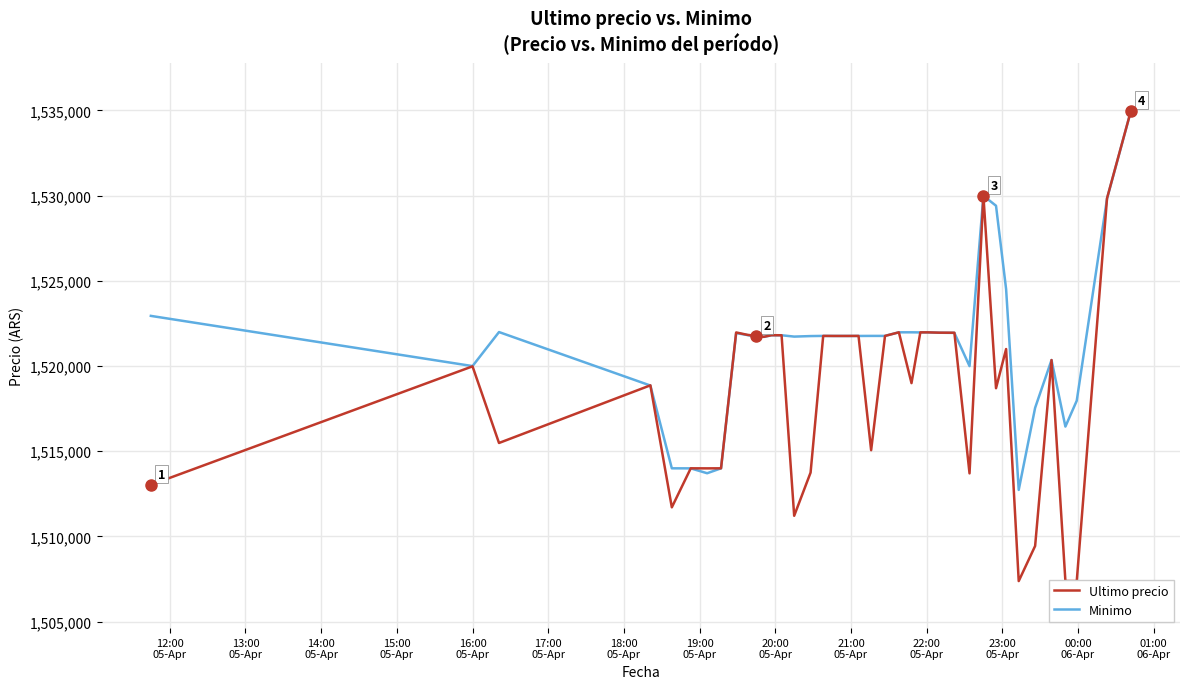

What is the difference between the maximum and second lowest values in the Minimo series?

21281.0